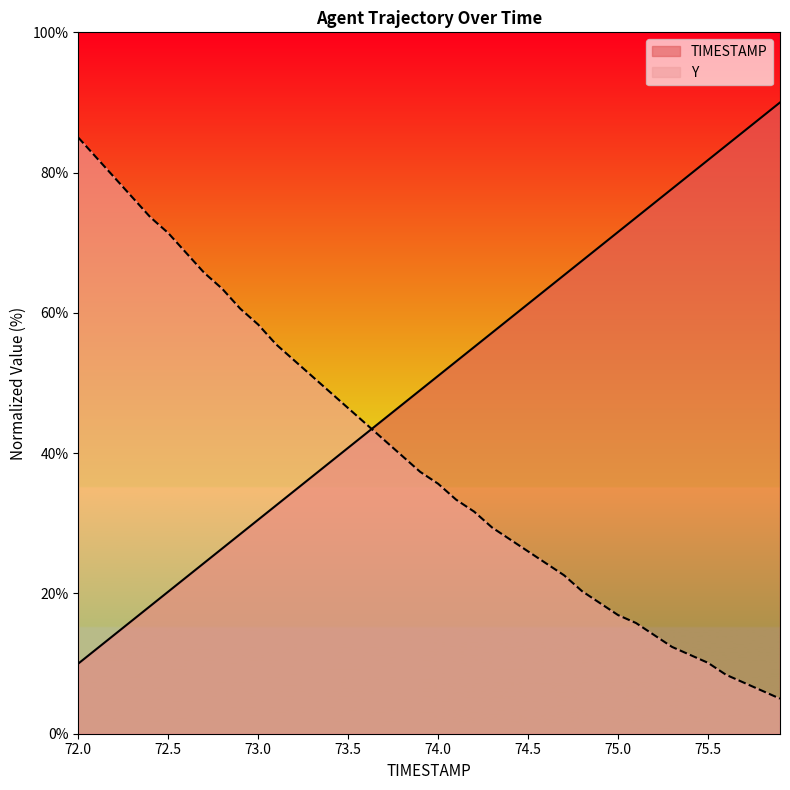

At which label does Y first exceed 37?

72.0